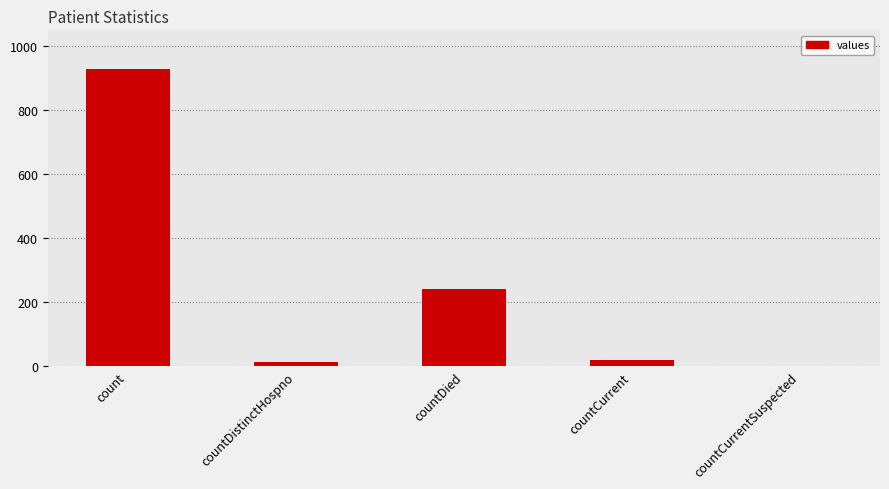

The value at count is 188. True or false?

False